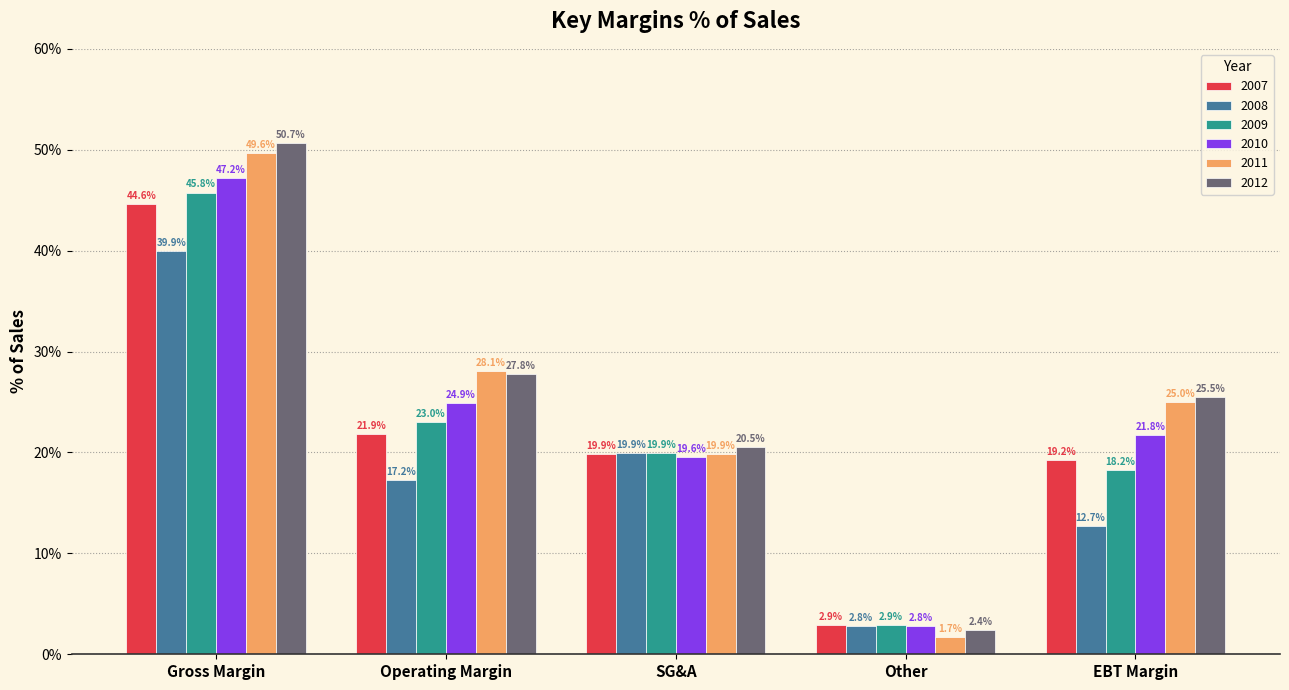

List the labels in order of 2008 value, smallest first.

Other, EBT Margin, Operating Margin, SG&A, Gross Margin